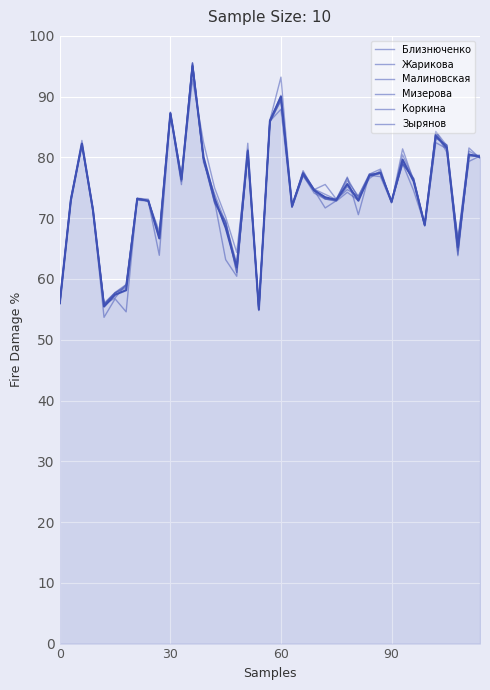

Reading left to right, extract all data points from this chart.

Близнюченко: 56.0	72.9	82.2	71.4	55.8	57.7	58.7	73.2	72.9	67.1	87.1	76.6	95.2	79.6	72.8	69.3	62.0	80.5	55.0	86.0	87.9	71.8	76.9	74.5	73.2	72.8	74.3	72.9	76.9	77.4	72.8	79.2	76.2	68.7	82.4	81.4	66.0	79.3	80.2
Жарикова: 55.9	72.6	82.3	71.2	55.8	56.9	59.1	73.3	72.8	67.3	87.3	76.7	95.5	79.2	74.0	69.3	62.6	82.3	54.9	85.8	89.4	72.2	77.1	74.1	73.2	72.9	76.8	70.6	77.3	78.1	72.5	81.4	76.1	68.7	84.3	81.3	64.0	81.6	79.9
Малиновская: 56.0	73.1	82.8	71.4	55.8	57.7	58.9	73.1	72.8	67.8	87.5	76.9	92.9	82.5	75.0	70.2	64.4	80.4	55.3	86.1	93.2	71.8	77.2	74.7	75.6	73.2	76.6	73.3	76.5	77.8	72.6	79.0	74.5	69.0	84.1	80.8	66.6	81.0	80.0
Мизерова: 56.6	73.1	82.1	71.0	55.8	57.7	58.5	73.0	72.8	66.7	87.2	76.5	95.5	79.6	72.5	69.1	61.0	81.0	54.8	86.1	89.9	71.8	77.8	74.6	71.7	72.9	75.2	73.2	77.0	76.8	72.6	80.4	76.4	69.0	84.3	81.9	63.8	80.5	80.0
Коркина: 56.0	73.0	82.2	71.6	56.0	57.8	59.1	73.3	73.1	67.1	87.3	76.0	95.3	79.7	72.6	69.5	61.1	80.8	55.1	86.0	90.2	72.0	77.6	74.8	73.2	73.1	74.7	73.6	77.3	77.4	72.8	79.0	76.6	68.8	83.2	82.1	66.2	80.3	80.4
Зырянов: 56.0	73.4	82.0	71.5	53.7	56.7	54.6	73.3	72.8	63.9	87.2	75.5	95.6	79.8	72.8	63.2	60.4	81.4	55.0	86.0	89.3	72.2	77.5	74.8	73.9	73.1	76.2	73.6	77.2	77.4	72.7	78.9	76.5	69.0	83.2	82.0	64.6	80.1	80.2